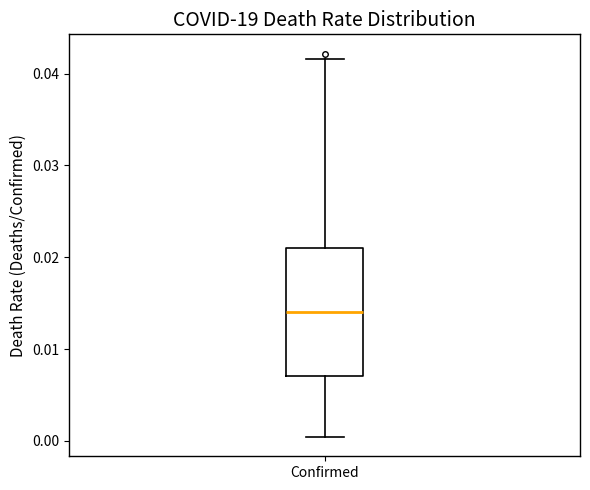

Read this box plot against the y-axis: the position of the median line, the range covered by the box, and the ends of both whiskers. The values are not printed on the chart, so give them approximately, as read against the axis.

median 0.014, box 0.007 to 0.021, whiskers 0.000 to 0.042